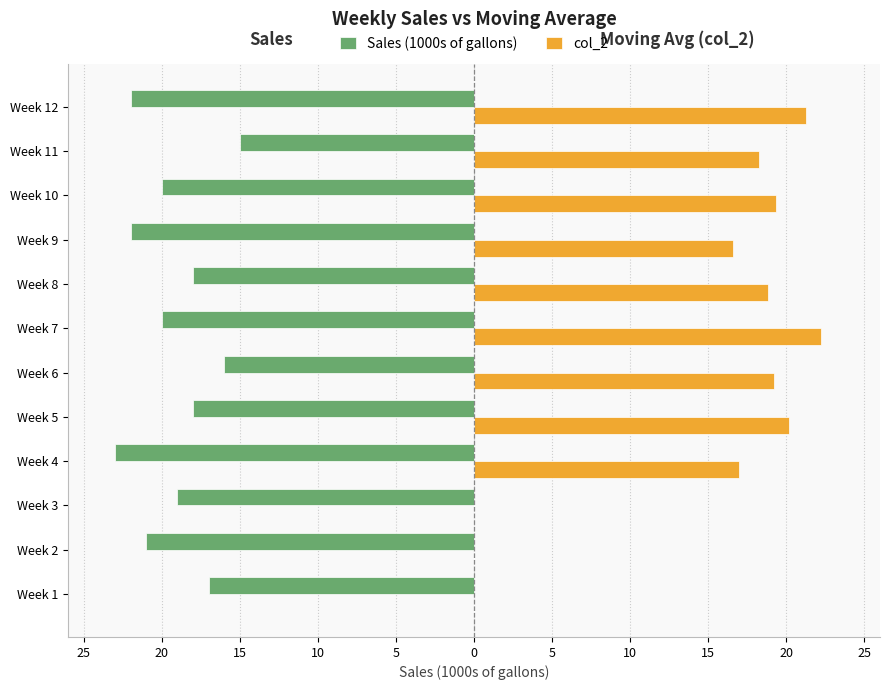

What are all the series names shown in the legend?

Sales (1000s of gallons), col_2